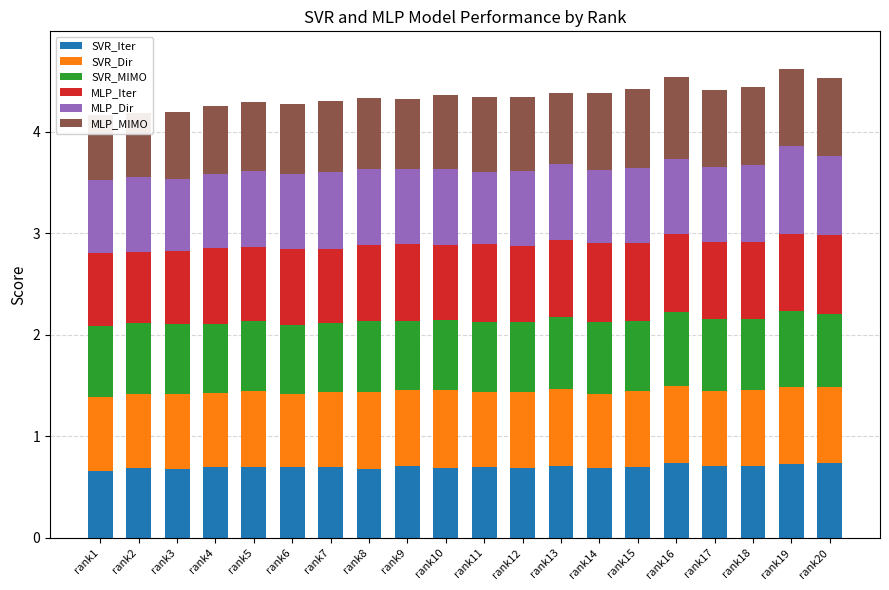

What is the sum of all SVR_Iter values?

14.0